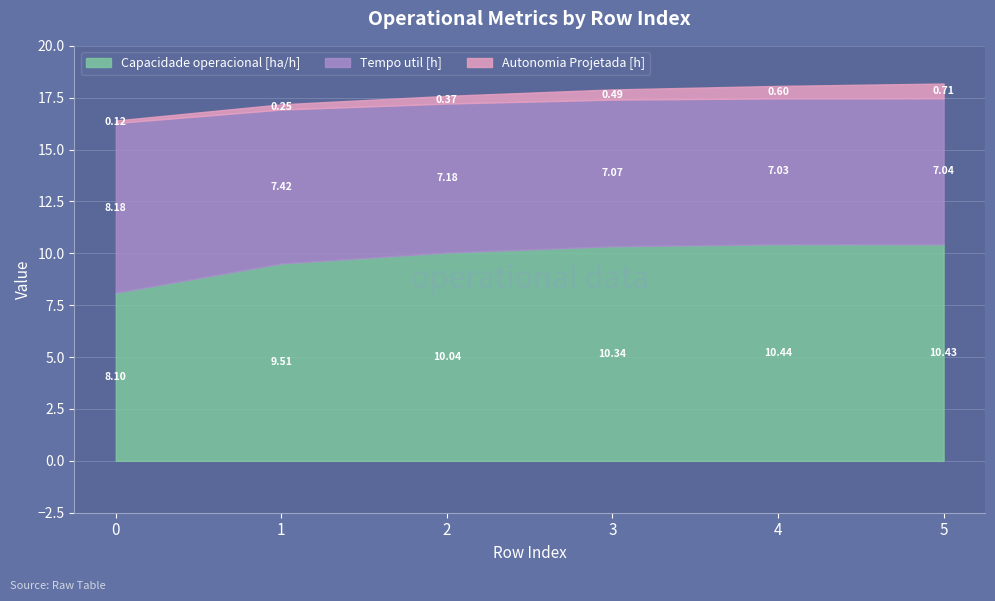

True or false: Tempo util [h] has a value of 7.0 at 5.

True